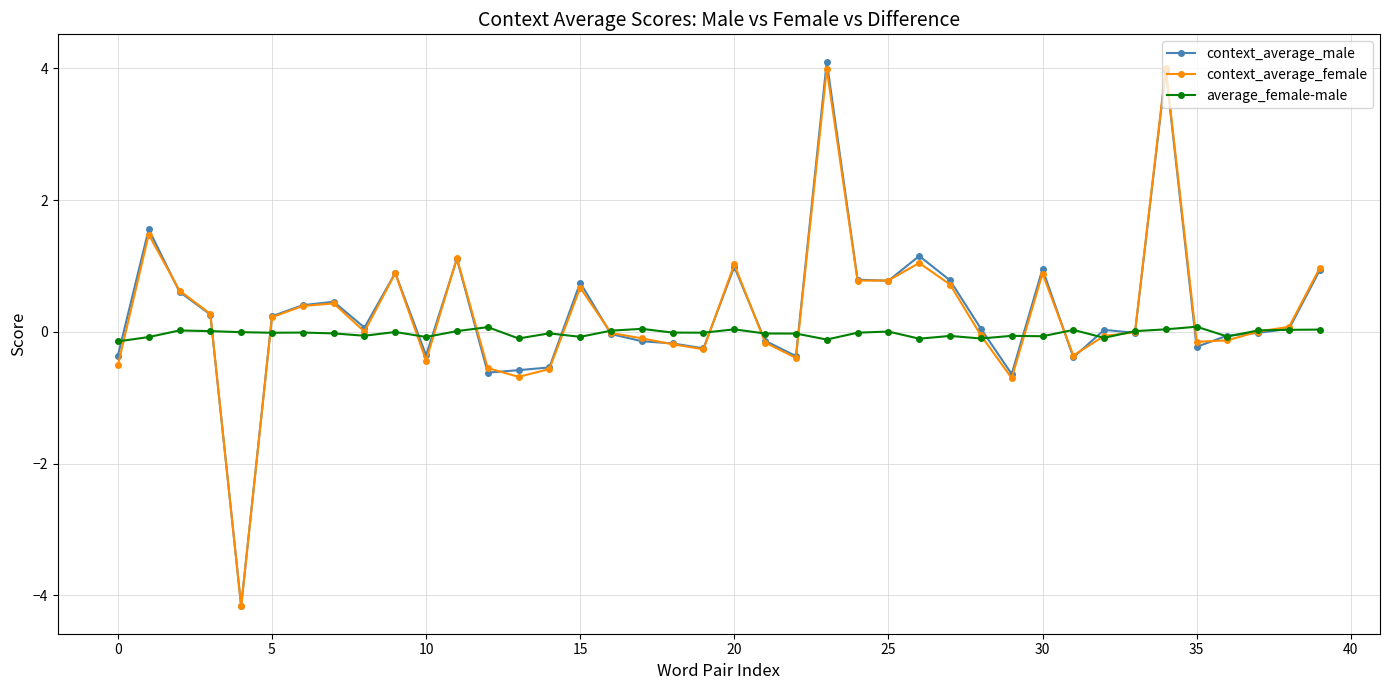

How many lines are shown in the chart?

3